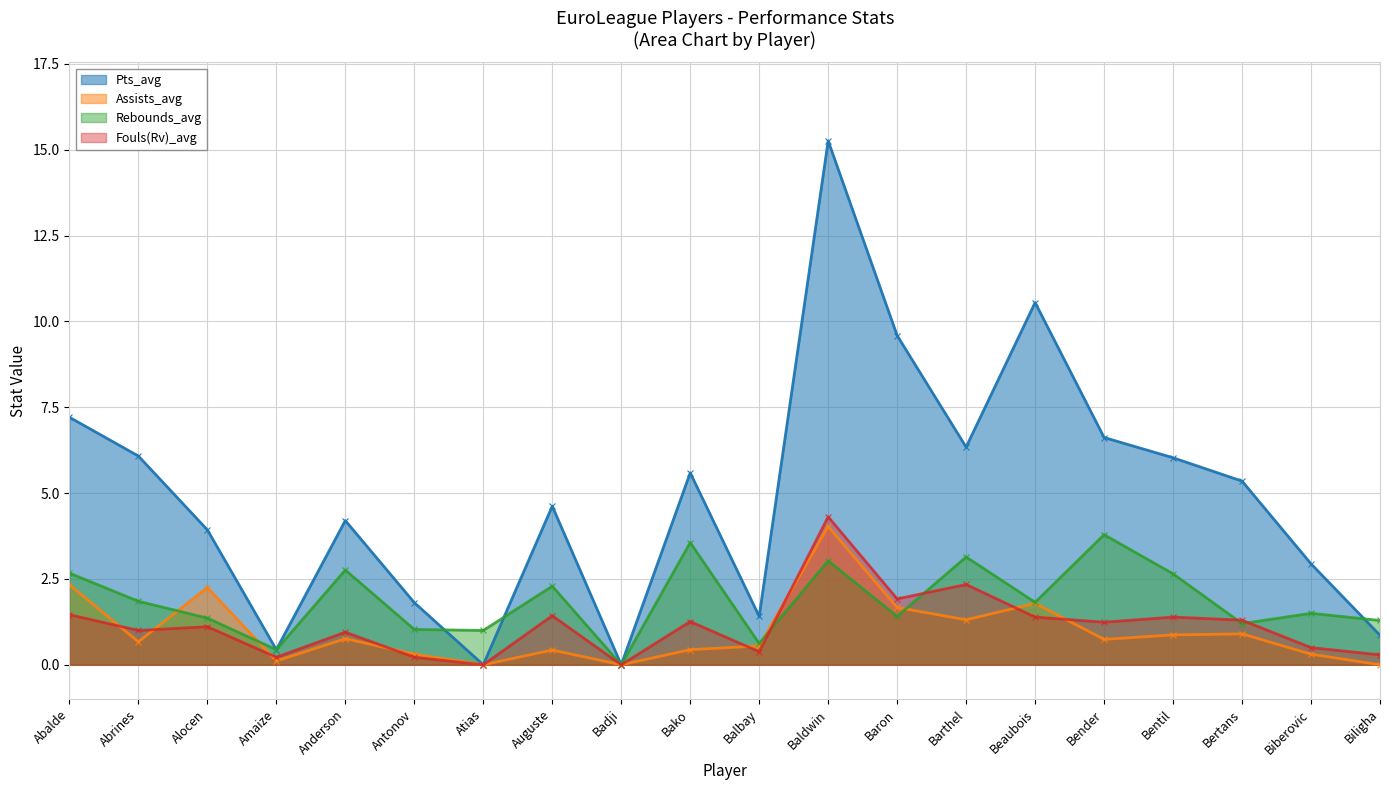

The Assists_avg series shows 0.4 at Auguste. True or false?

True